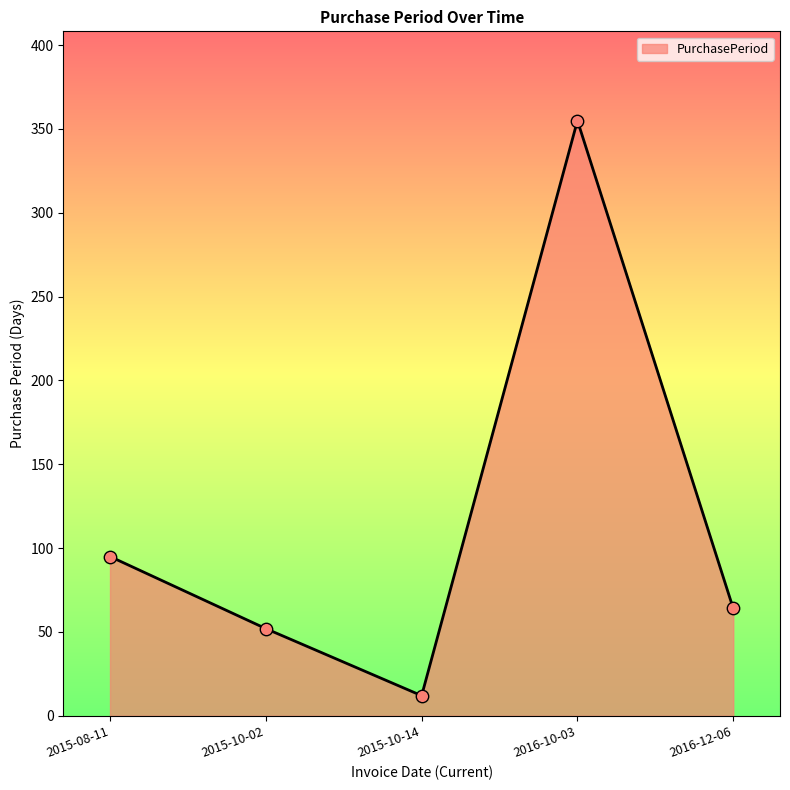

What is the change in value from 2016-10-03 to 2016-12-06?

-291